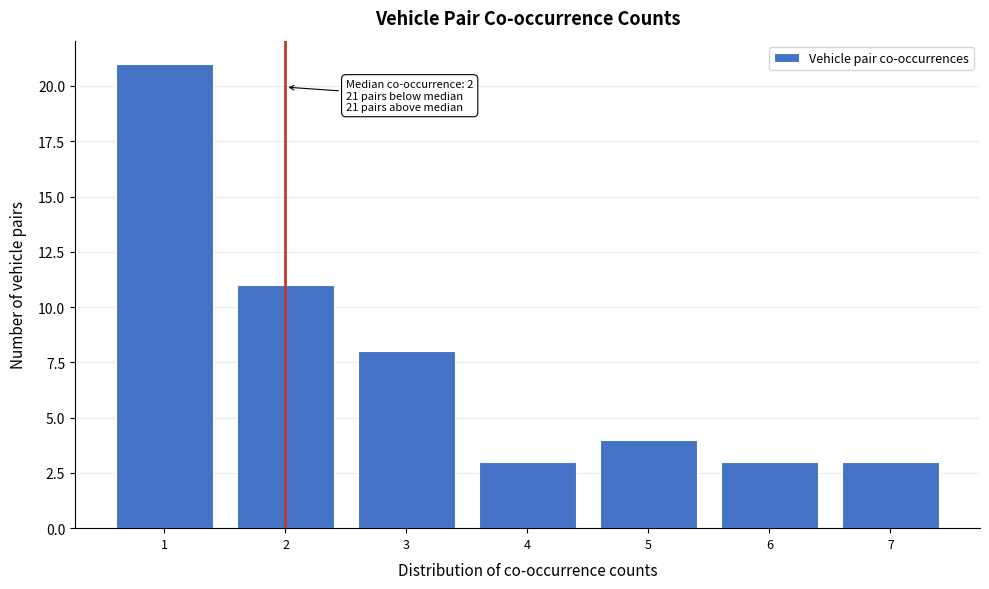

Reading left to right, list all the values displayed in this chart.

1=21	2=11	3=8	4=3	5=4	6=3	7=3